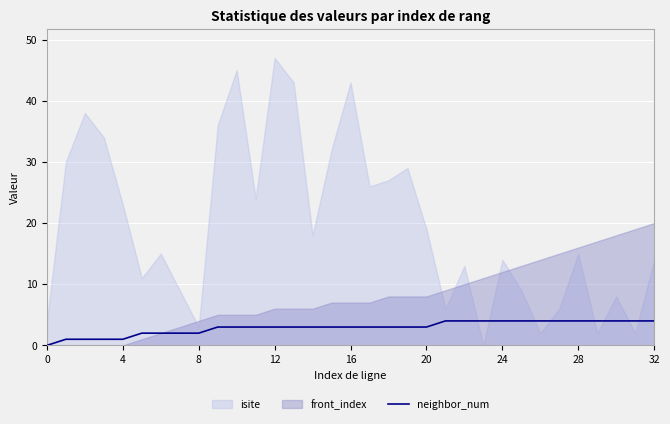

Is it true that neighbor_num equals 3 at 16?

True